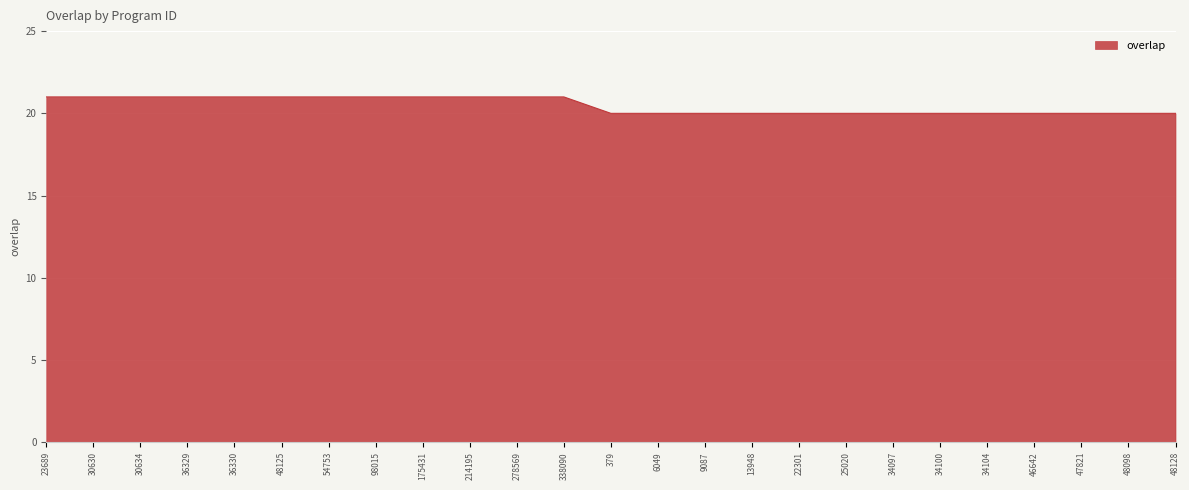

What is the ratio of the value at 9087 to the value at 34097?

1.0